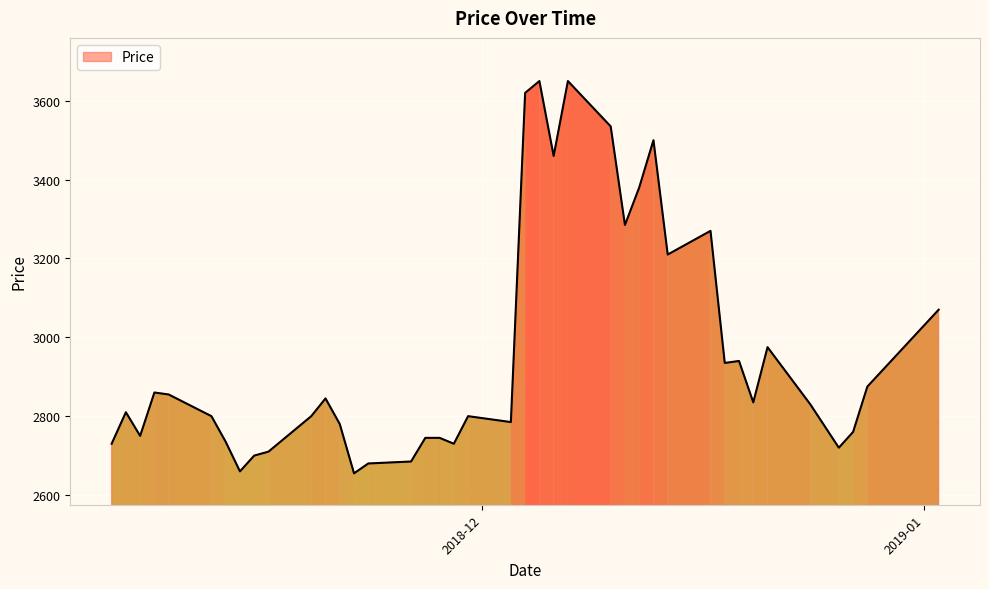

What is the minimum value shown in the chart?

2655